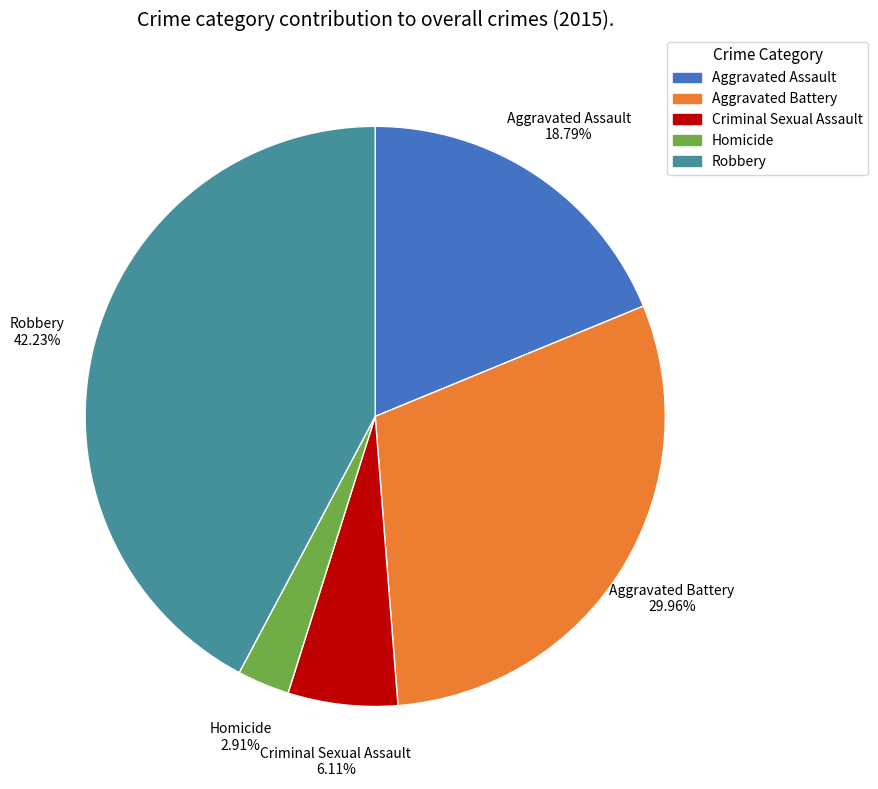

Is it true that Criminal Sexual Assault is 6% of the pie?

True